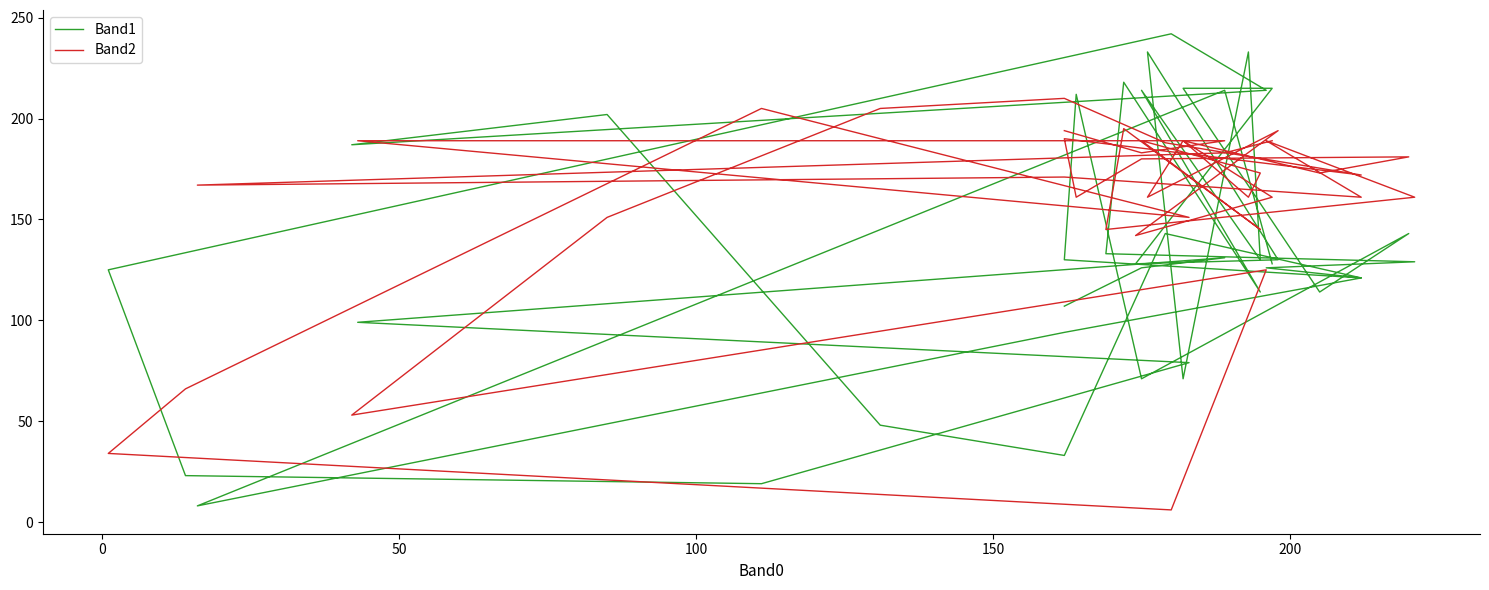

How many interior local peaks does the Band1 series have?

11